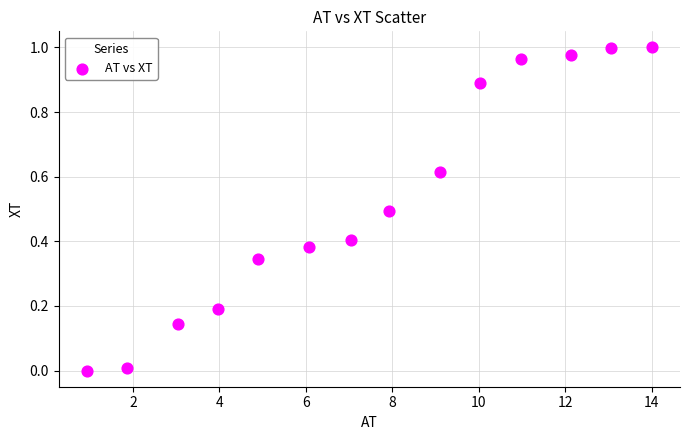

What is the range of X values (max minus min)?

13.1